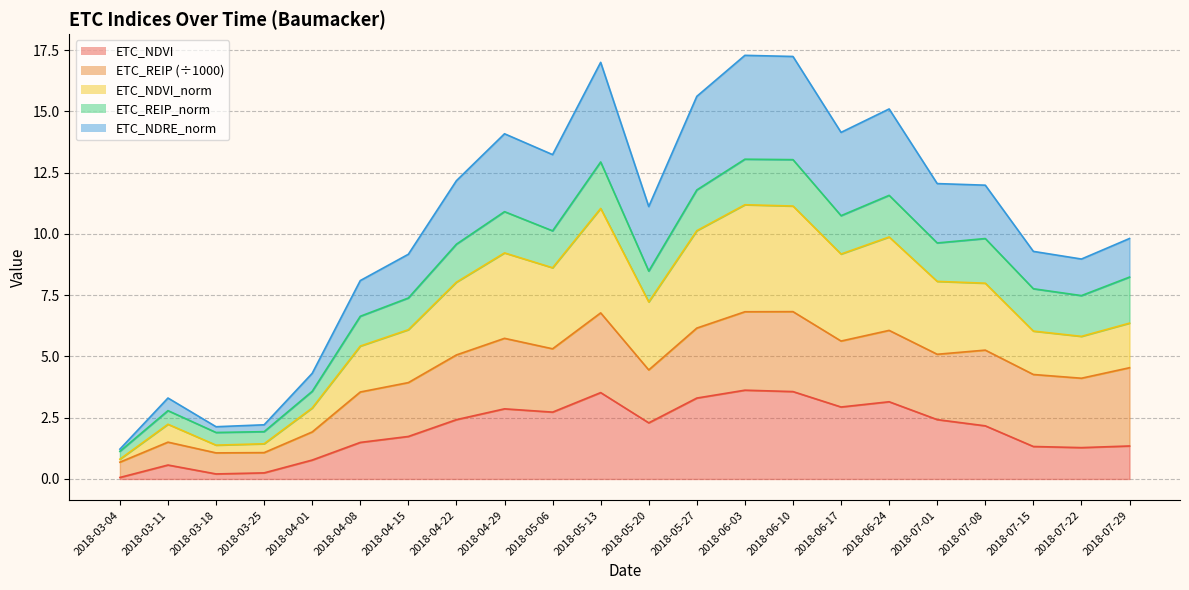

Is it true that ETC_NDRE_norm equals 13.2 at 2018-05-06?

True